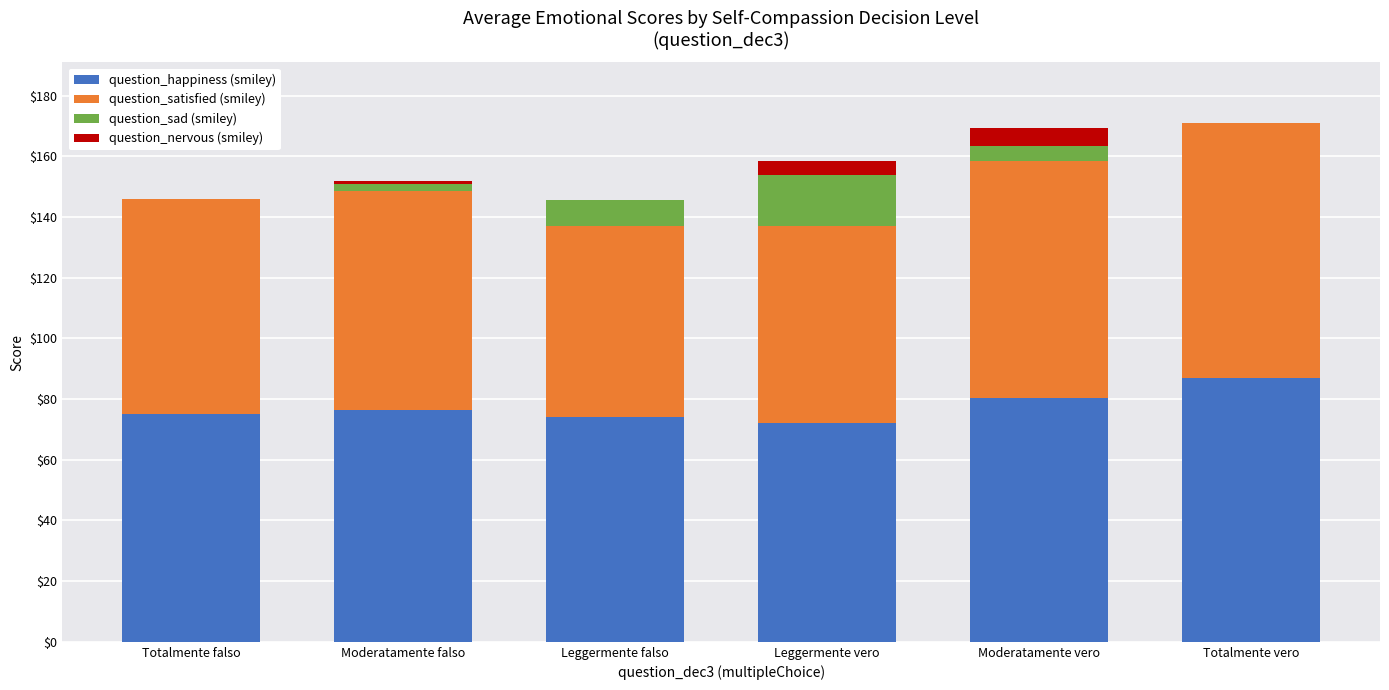

Does the chart contain stacked bars?

Yes